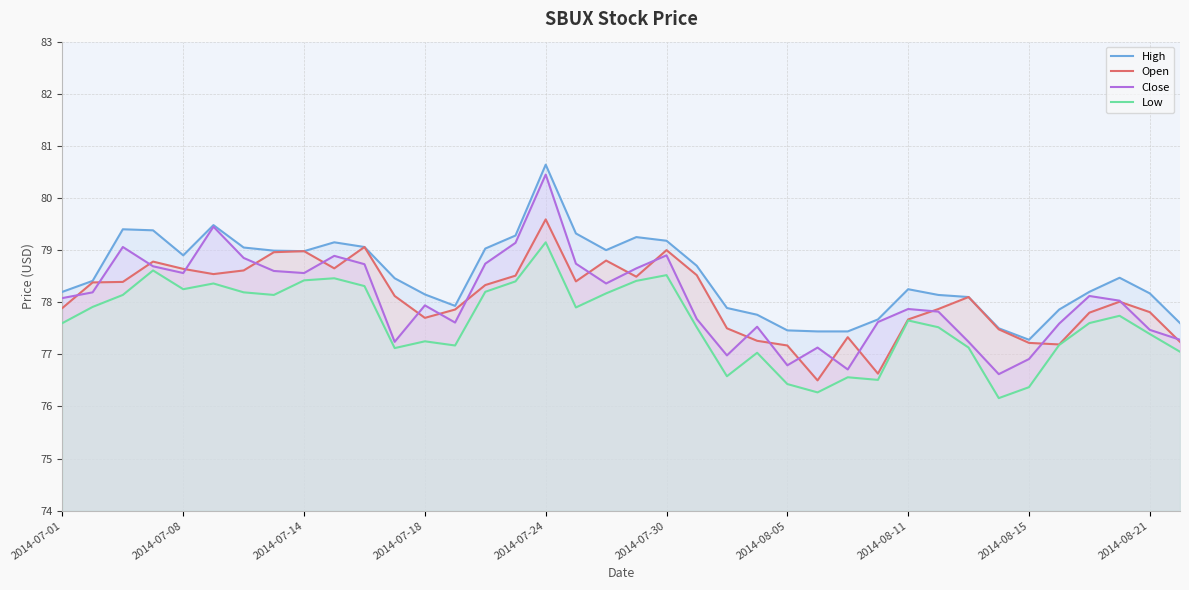

True or false: Open has a value of 77.9 at 2014-07-01.

True